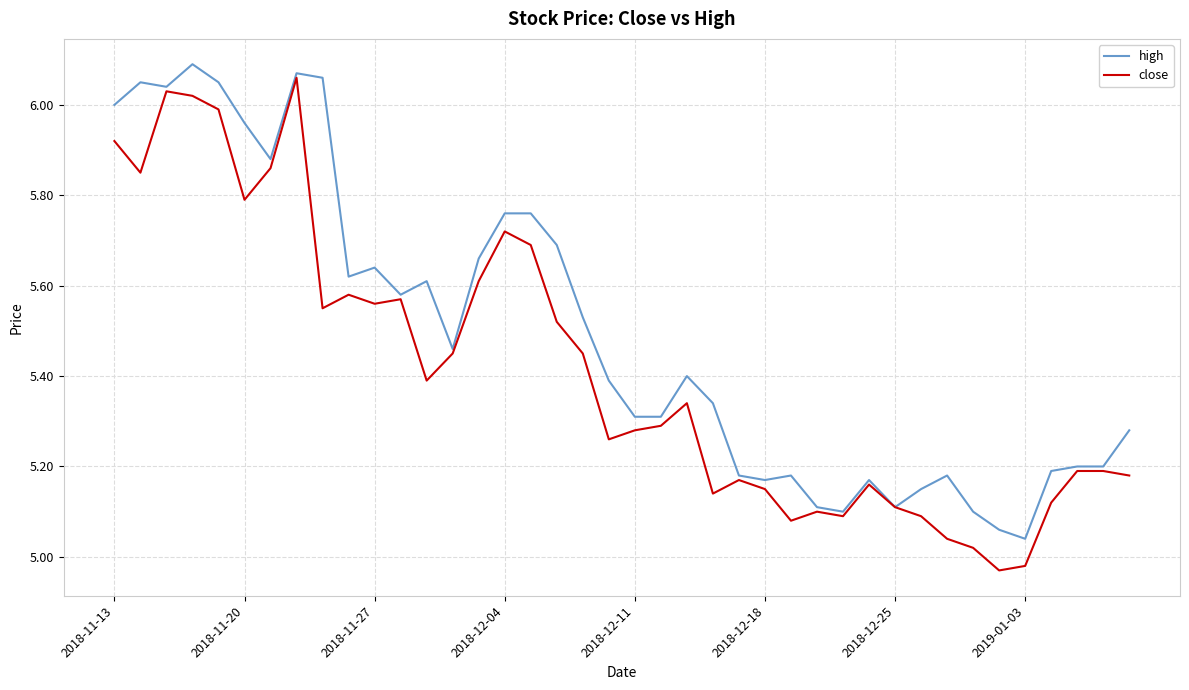

List the series in order of their overall mean, lowest first.

close, high